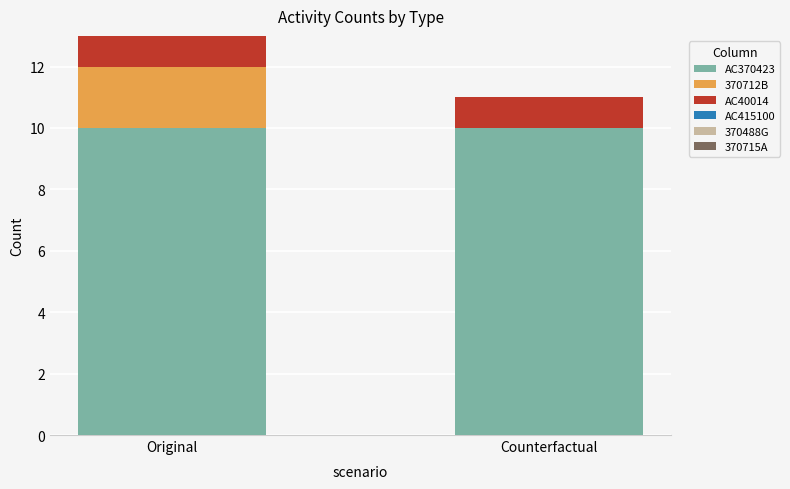

Is it true that AC370423 equals 10 at Counterfactual?

True